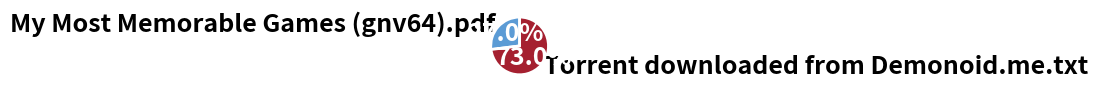

Which slice is the largest?

Torrent downloaded from Demonoid.me.txt